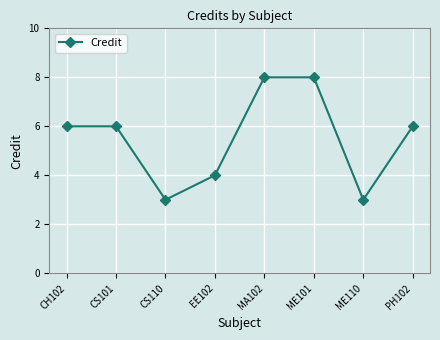

What is the greatest value displayed?

8